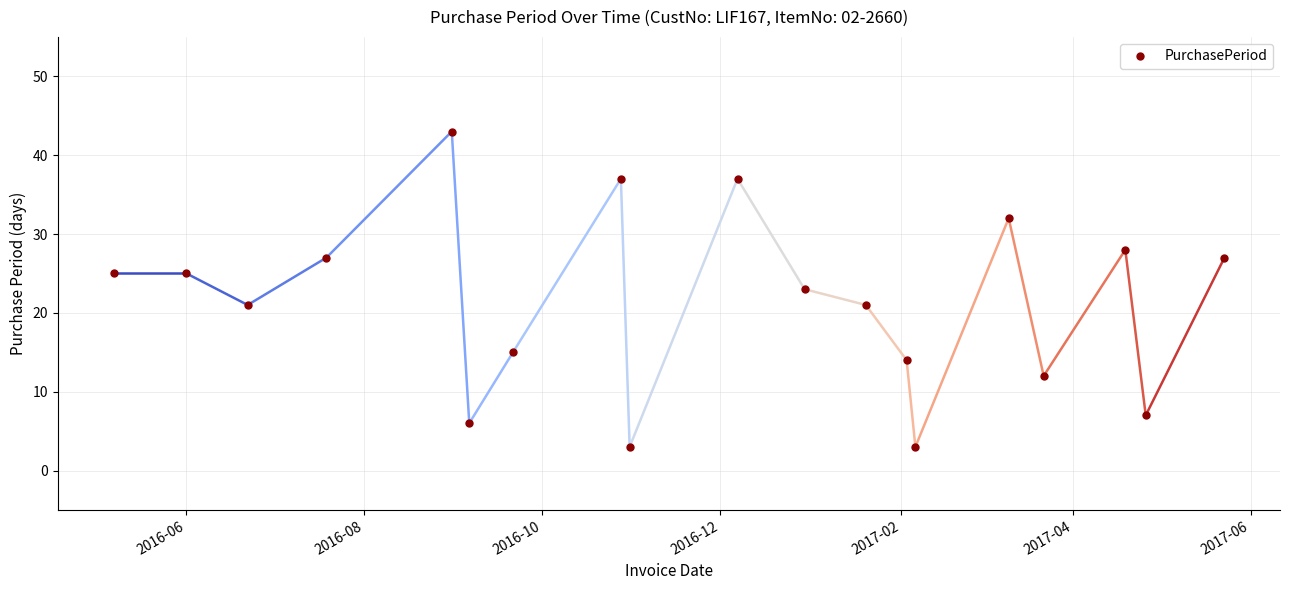

What is the difference between the maximum and second lowest values?

40